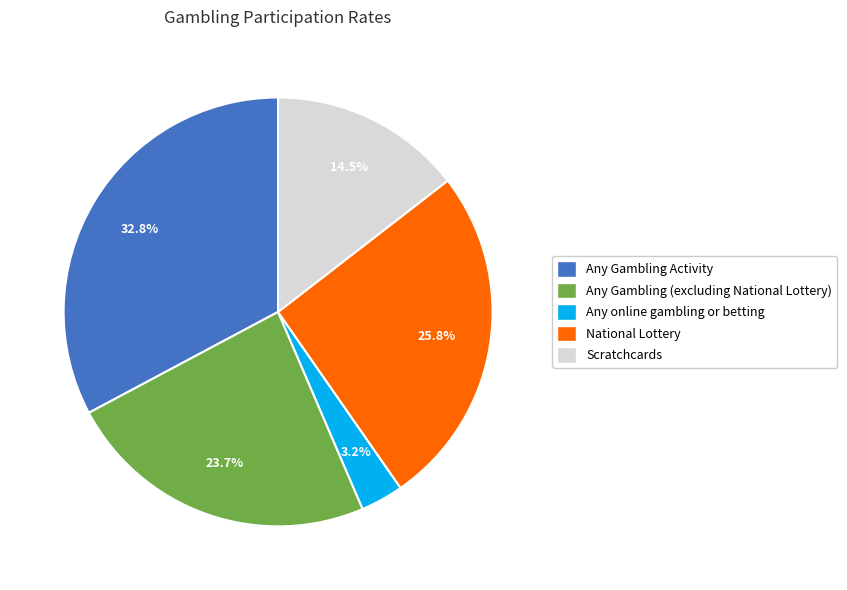

Is it true that Any Gambling Activity is 21% of the pie?

False